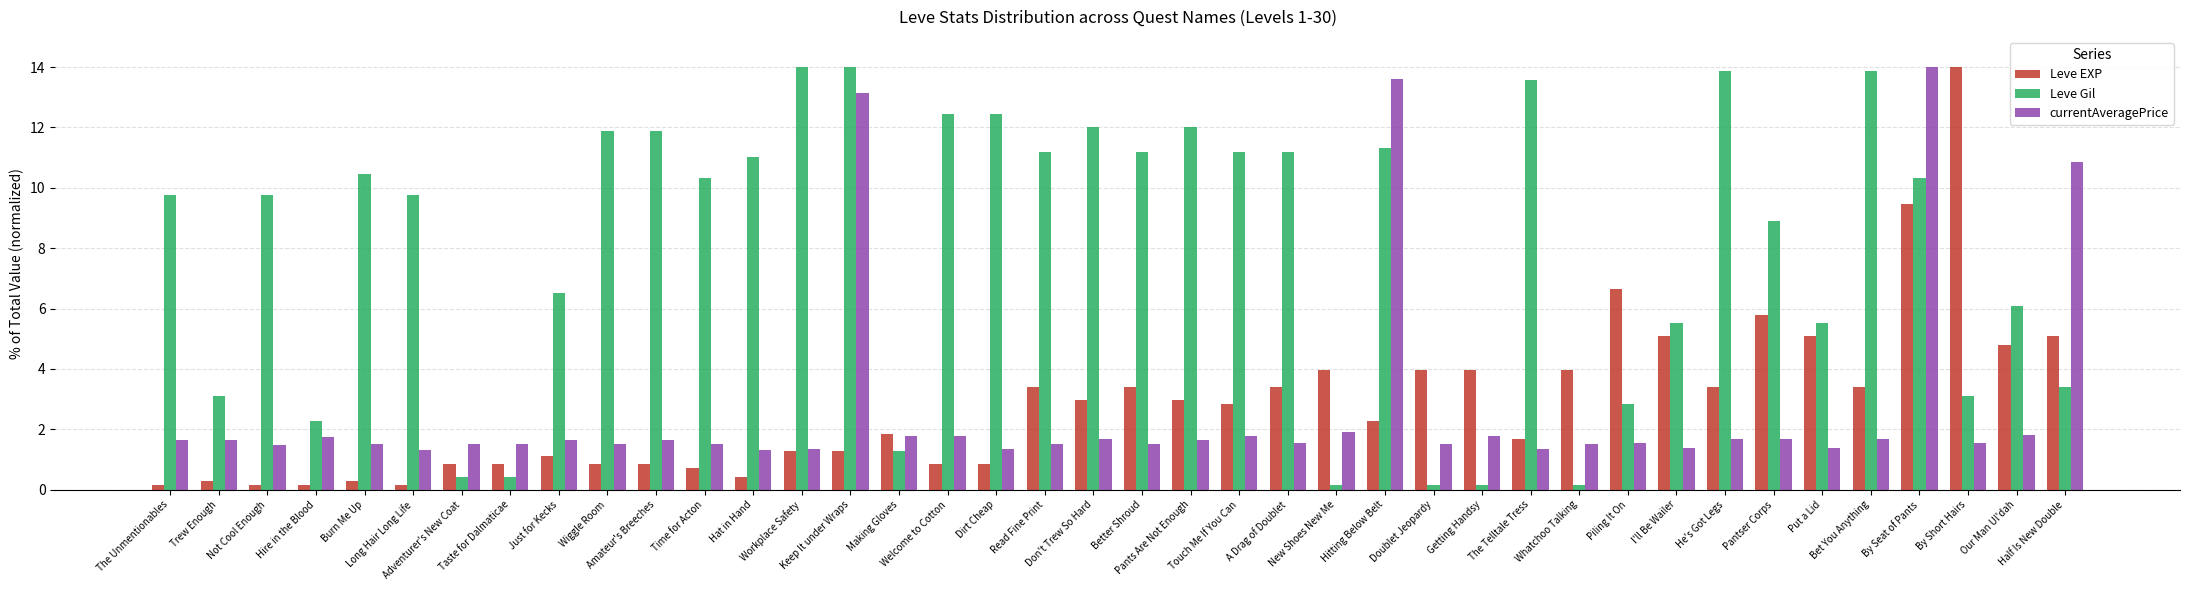

What is the highest value of the currentAveragePrice series?

14.0